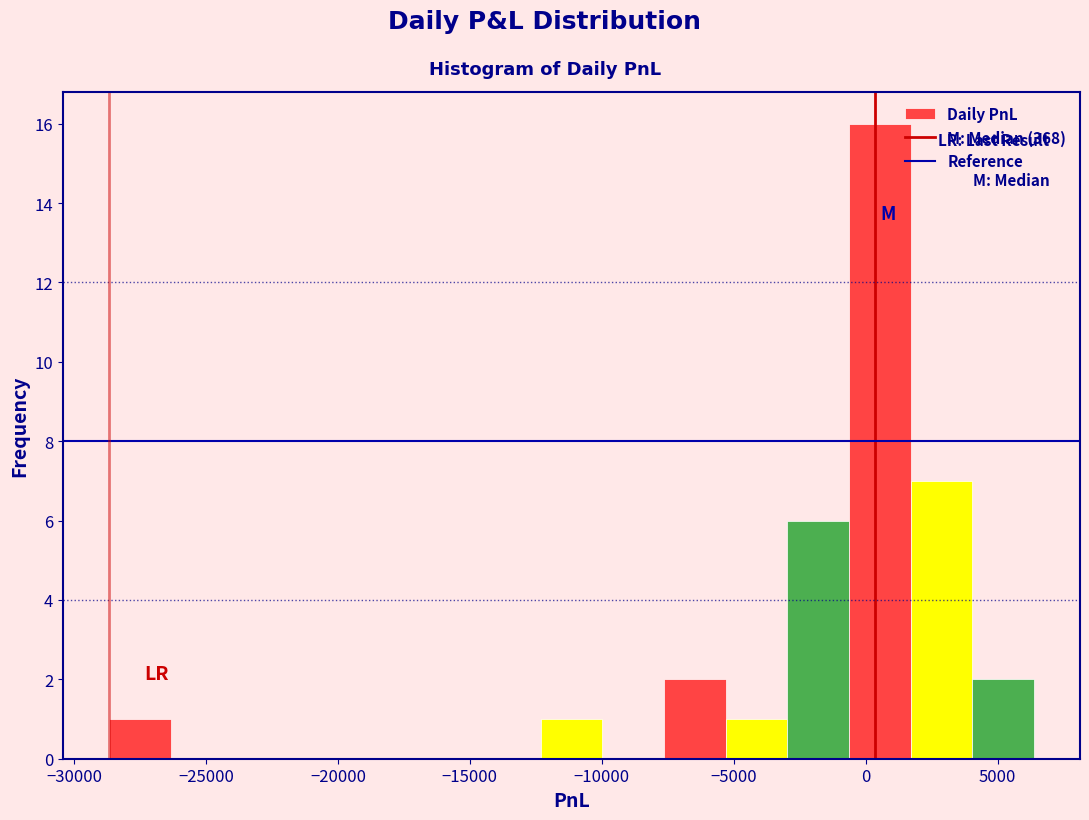

How tall is the bar that spans -7500 to -5500 on the x-axis? Neither the bar edges nor the heights are printed on the chart, so give them approximately, as read against the axes.

2